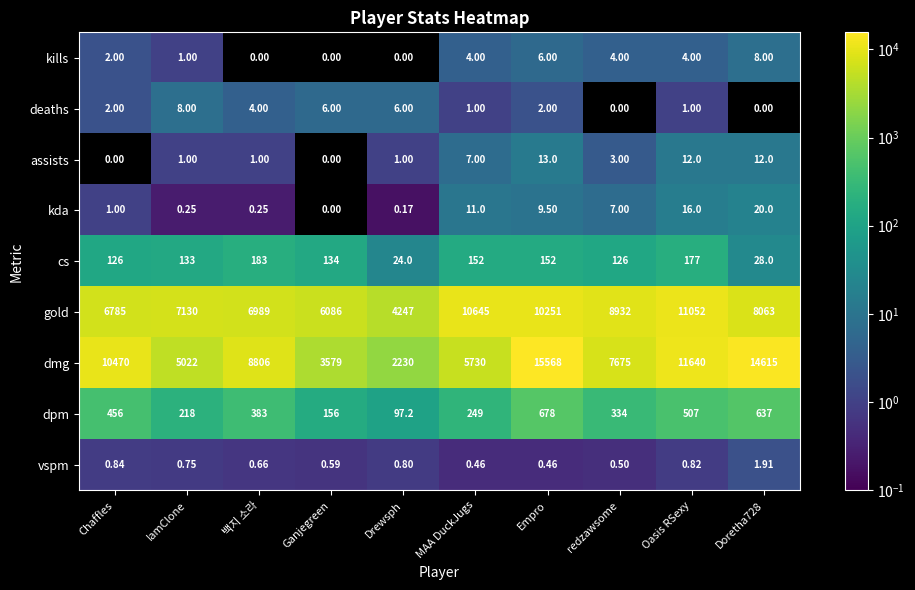

At which label is dpm closest to 387?

백지 소라